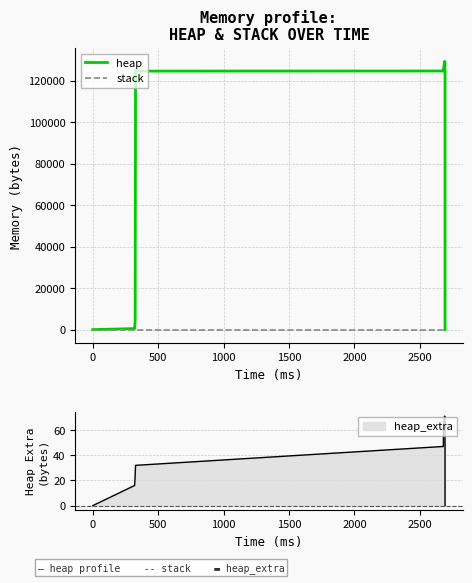

Is the value of heap at 10 greater than the value of stack at 11?

Yes